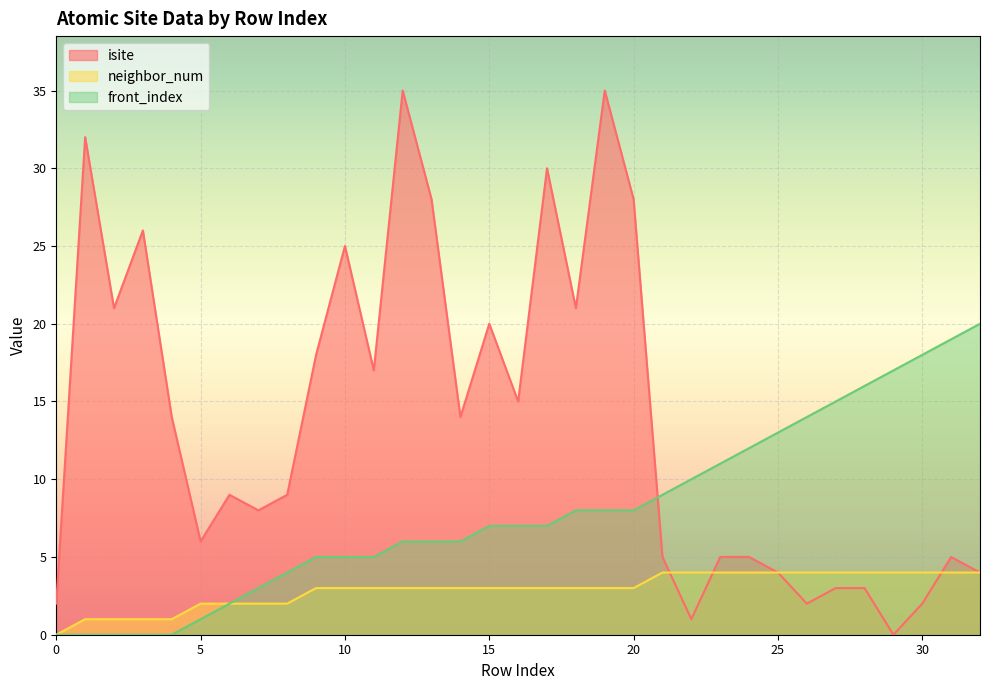

What is the difference between the maximum and minimum values in the isite series?

35